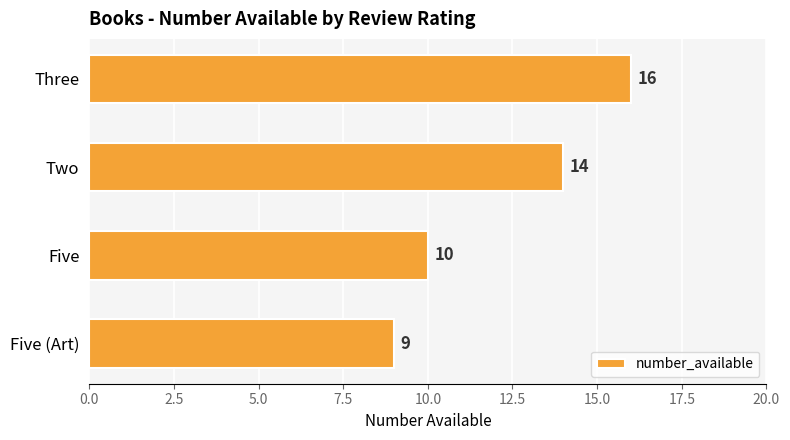

List the labels in order of value, smallest first.

Five (Art), Five, Two, Three